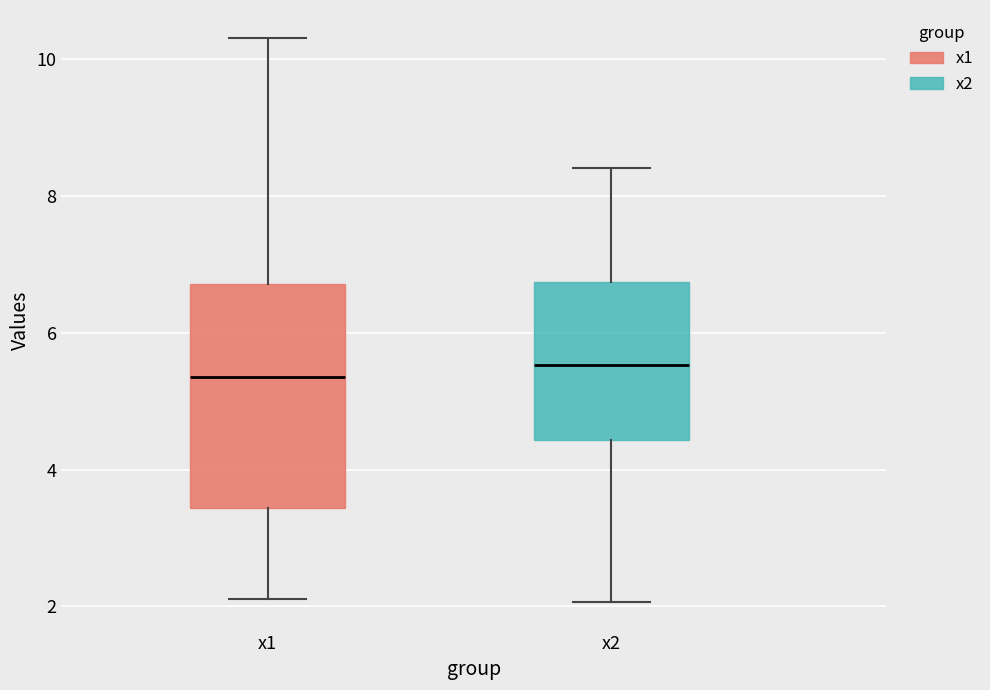

Which box is the tallest, from its lower edge to its upper edge?

x1